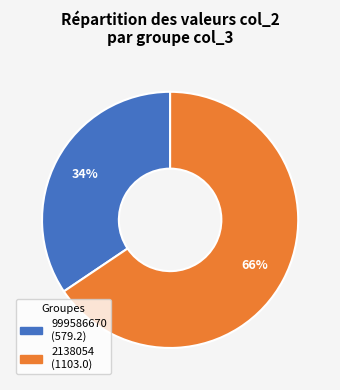

To the nearest percent, what percentage of the pie is 2138054?

66%